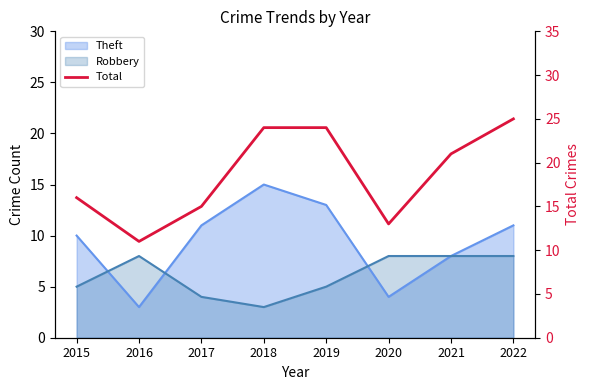

Reading right to left, list all the values displayed in this chart.

2022=25	2021=21	2020=13	2019=24	2018=24	2017=15	2016=11	2015=16